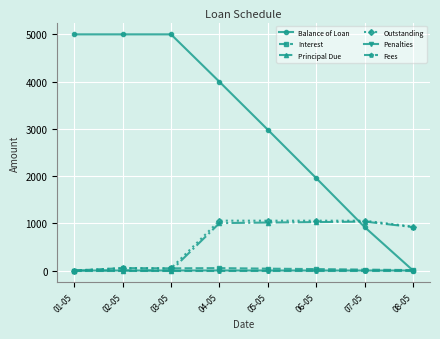

What is the label of the 5th point from the right?

04-05